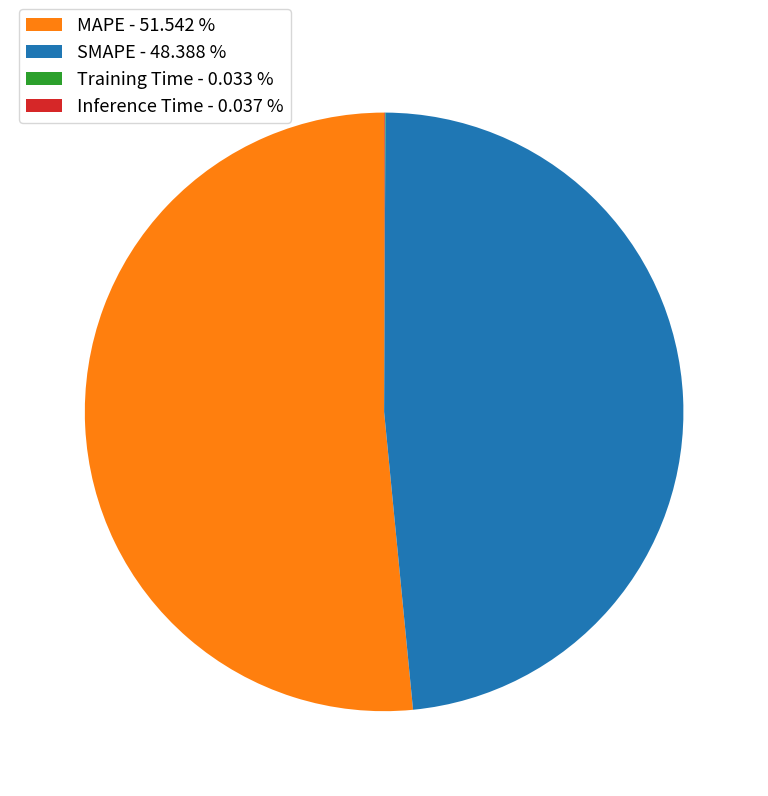

Do SMAPE - 48.388 % and MAPE - 51.542 % together represent more than half of the pie?

Yes